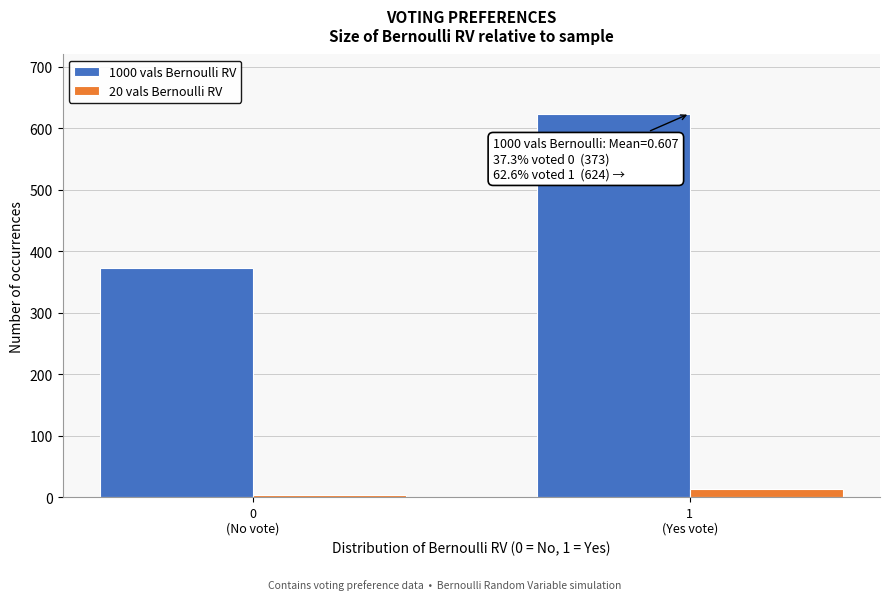

Reading right to left, transcribe all the data shown in this chart.

1000 vals Bernoulli RV: 624	373
20 vals Bernoulli RV: 13	4